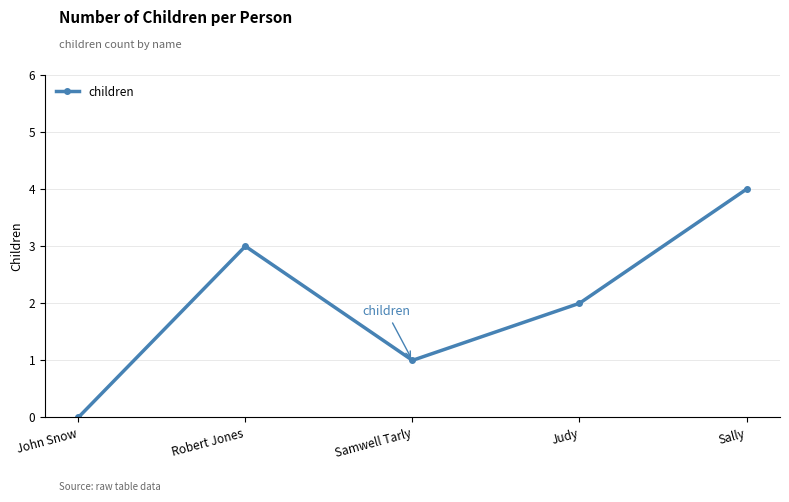

How many series are shown in this chart?

1